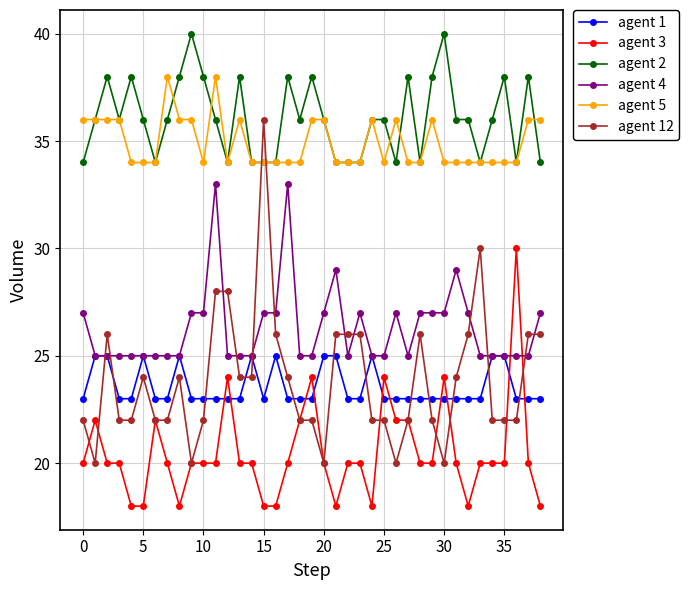

What are all the series names shown in the legend?

agent 1, agent 3, agent 2, agent 4, agent 5, agent 12